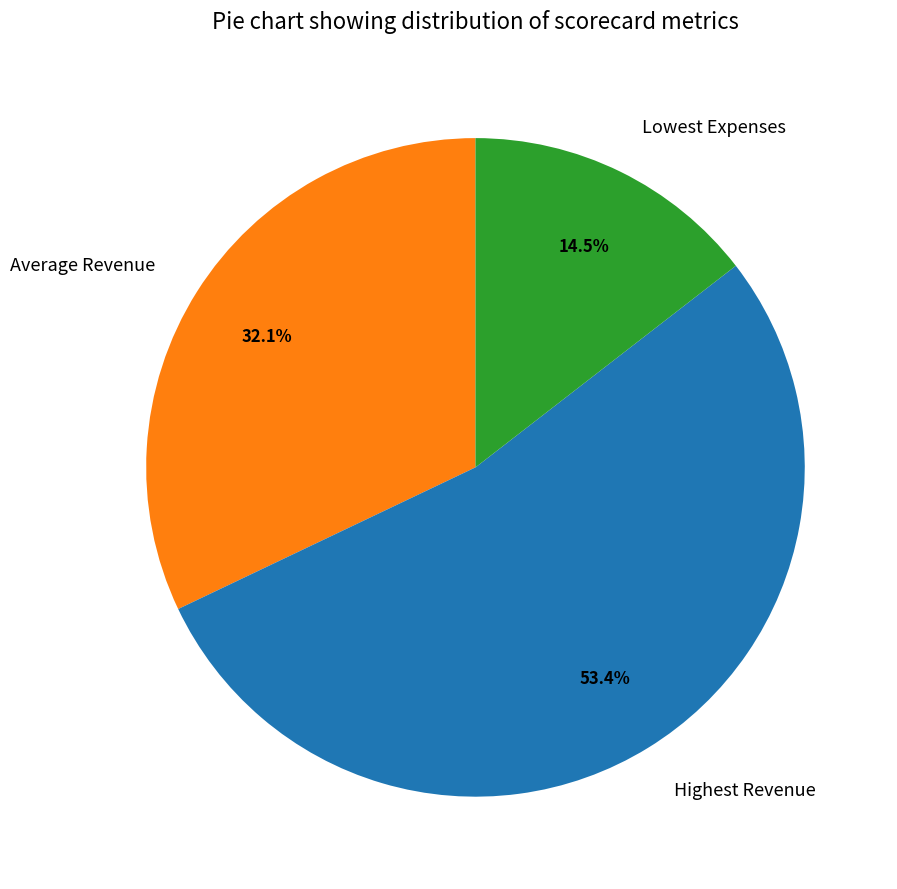

Does Highest Revenue represent more than half of the total?

Yes